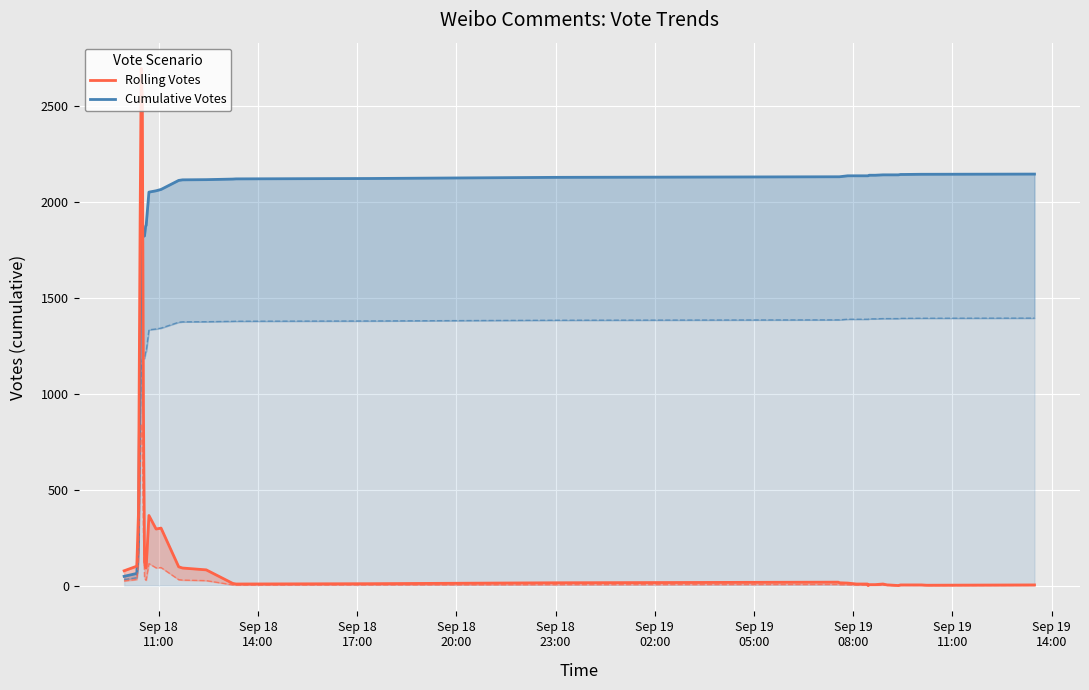

Which series has the widest spread of values?

Rolling Votes (upper)